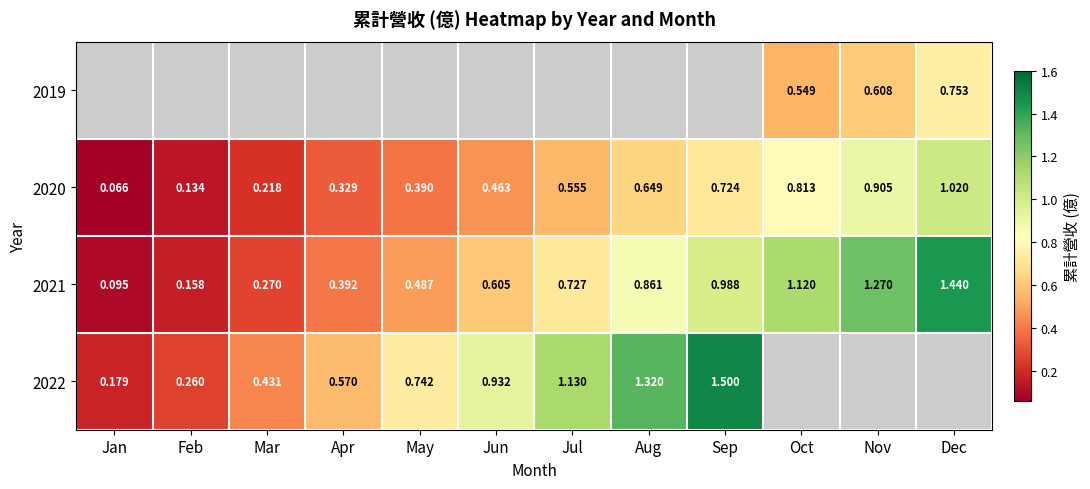

List the labels in order of 2021 value, smallest first.

Jan, Feb, Mar, Apr, May, Jun, Jul, Aug, Sep, Oct, Nov, Dec